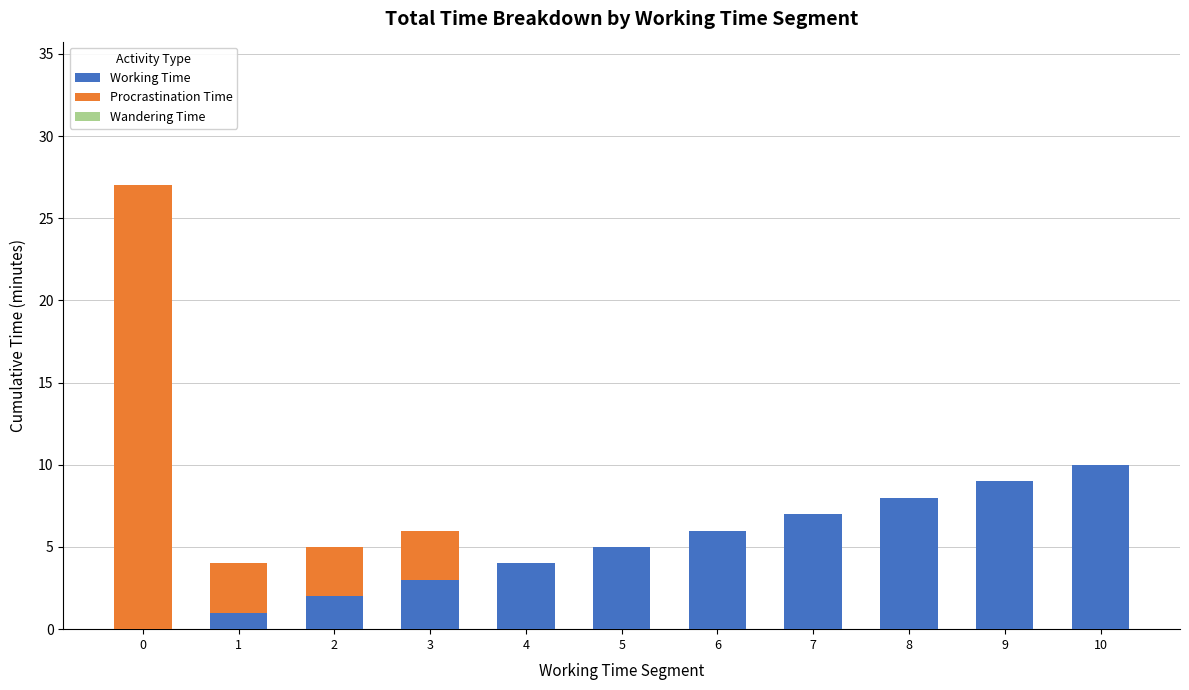

Are the bars grouped side by side (vs. stacked)?

No